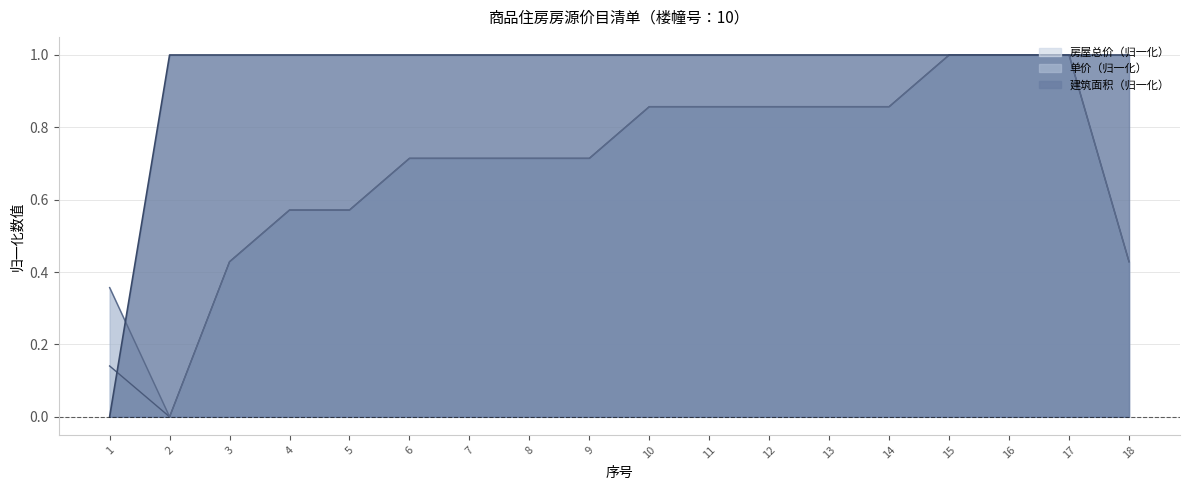

The 建筑面积（平方米） series shows 1.3 at 18. True or false?

False